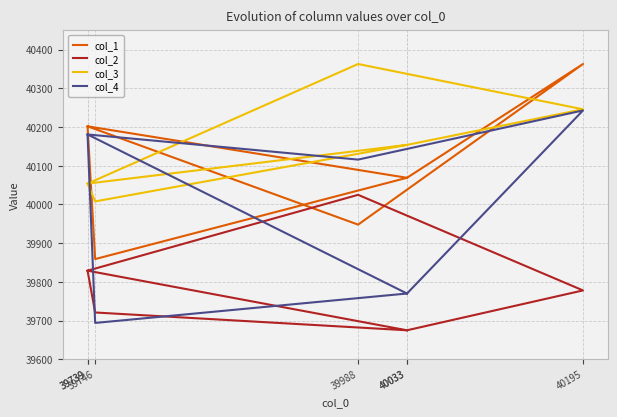

True or false: col_3 has a value of 52849 at 40195.

False